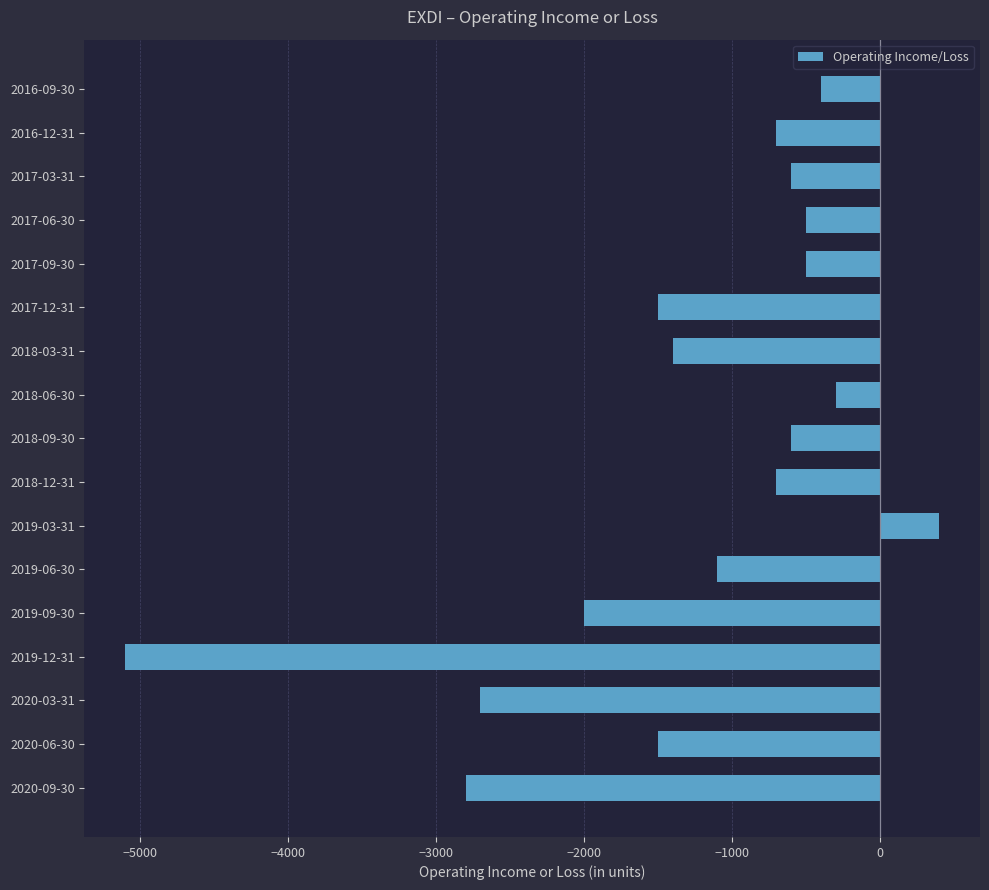

Reading bottom to top, list all the values displayed in this chart.

2020-09-30=-2800	2020-06-30=-1500	2020-03-31=-2700	2019-12-31=-5100	2019-09-30=-2000	2019-06-30=-1100	2019-03-31=400	2018-12-31=-700	2018-09-30=-600	2018-06-30=-300	2018-03-31=-1400	2017-12-31=-1500	2017-09-30=-500	2017-06-30=-500	2017-03-31=-600	2016-12-31=-700	2016-09-30=-400